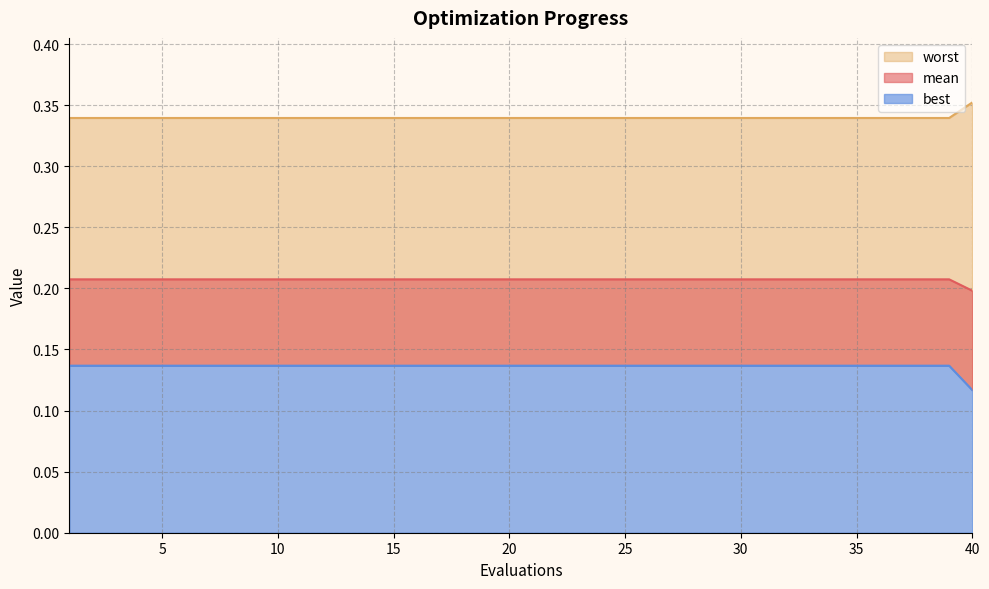

The best series shows 0.3 at 25. True or false?

False